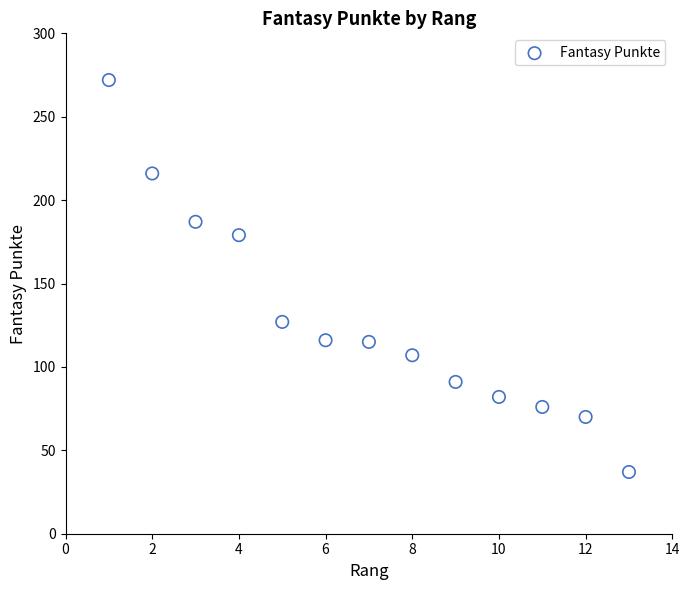

What is the range of Y values (max minus min)?

235